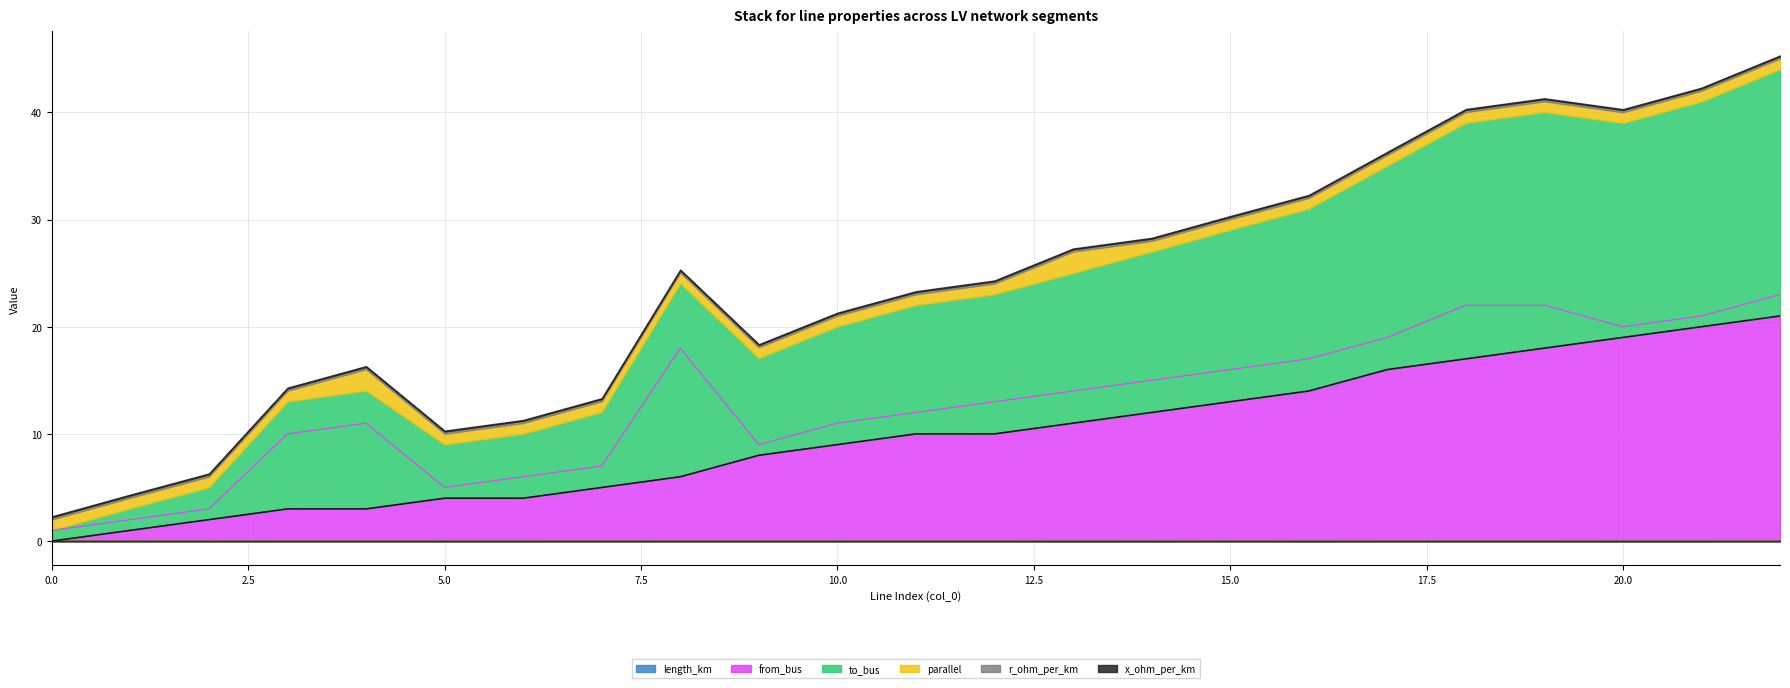

What is the sum of all length_km values?

0.6